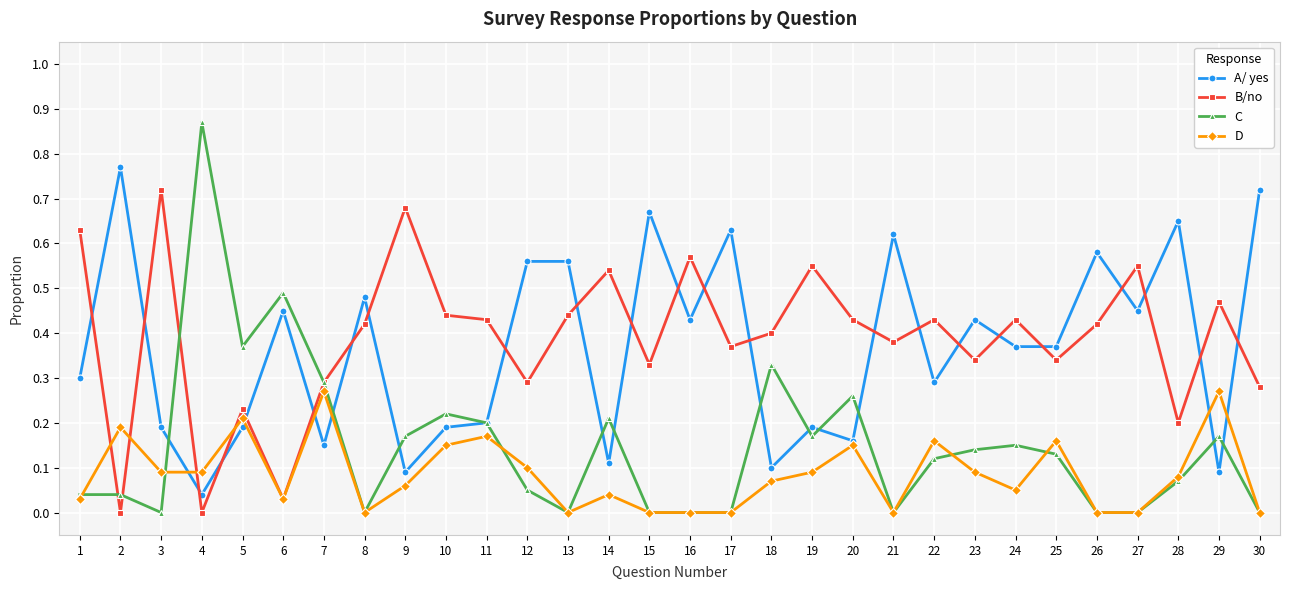

The value of C at 1 is 0.0. True or false?

True